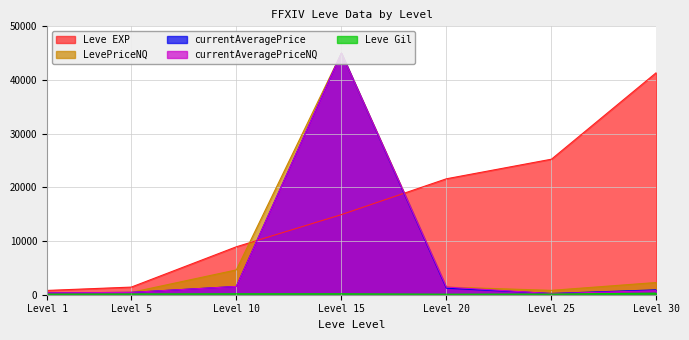

Does the chart display data point markers on the line(s)?

No